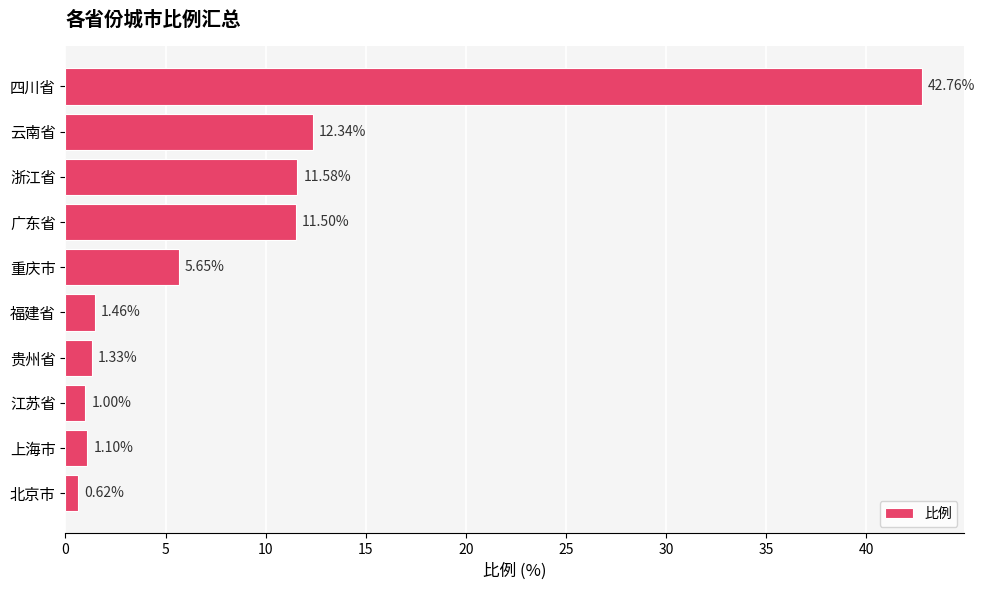

What is the average value?

8.9